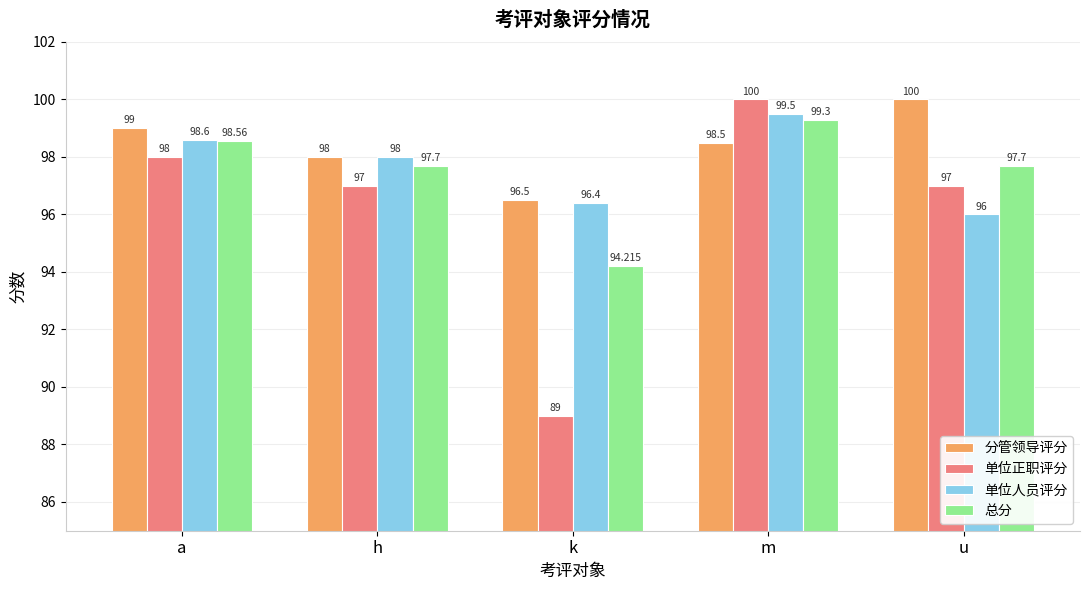

Which series has the widest spread of values?

单位正职评分